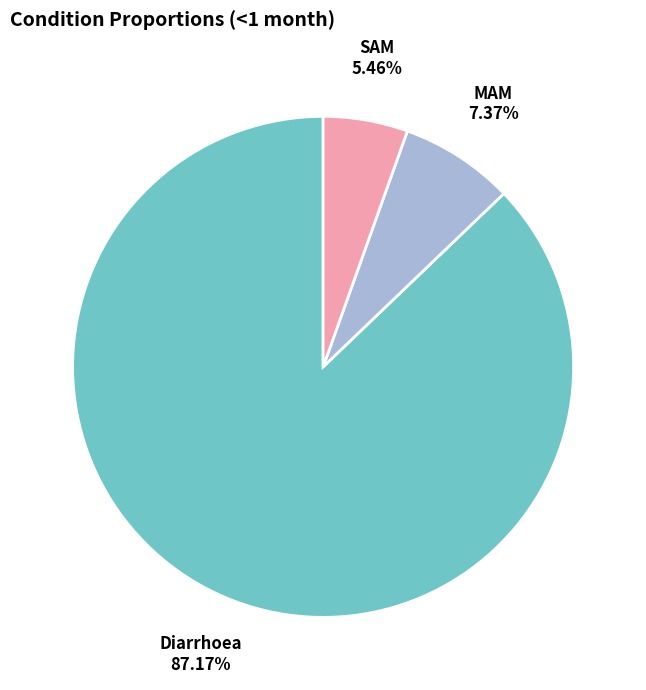

To the nearest percent, what is the difference between the MAM and SAM slice percentages?

2%